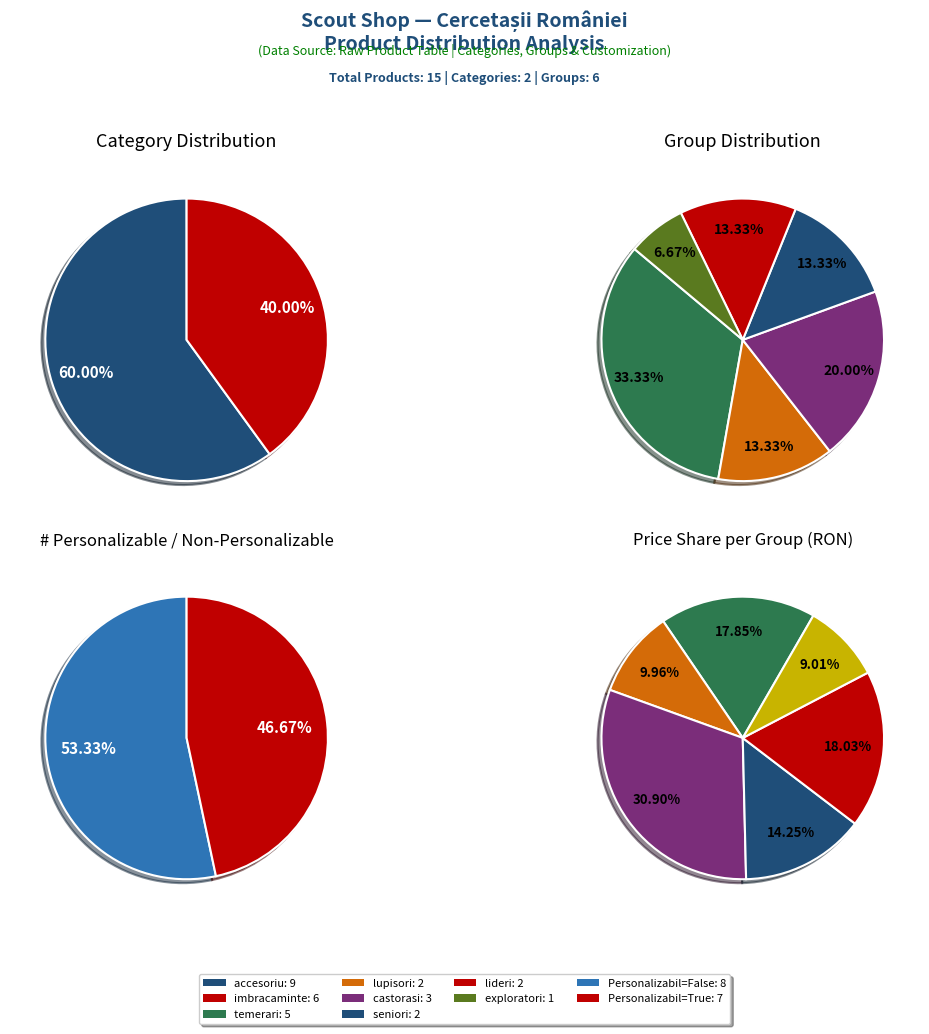

What is the total percentage of accesoriu and imbracaminte?

100.0%